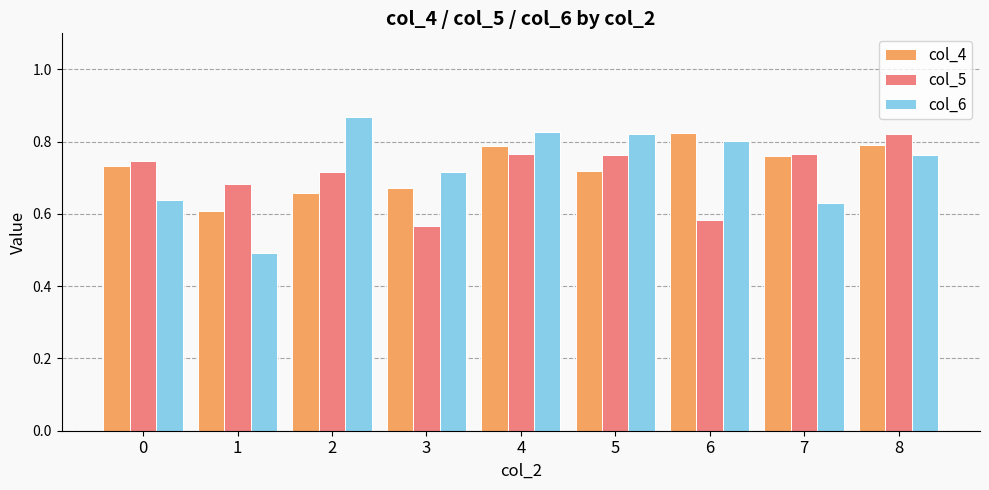

The col_5 series shows 0.6 at 3. True or false?

True